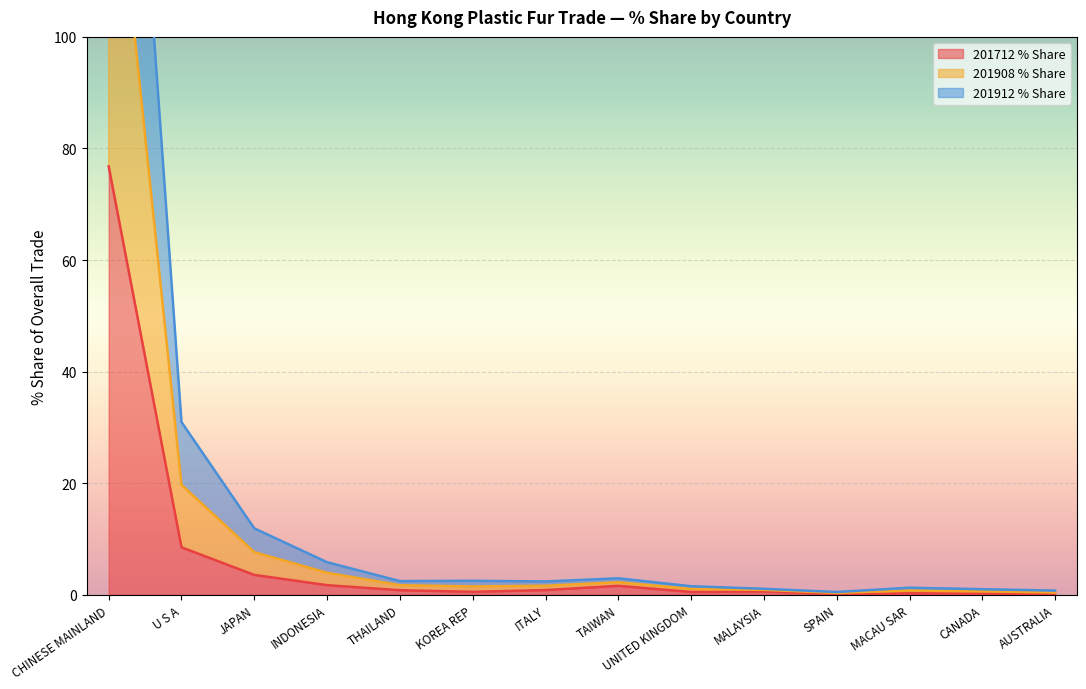

What is the maximum value for 201712 % Share?

76.8